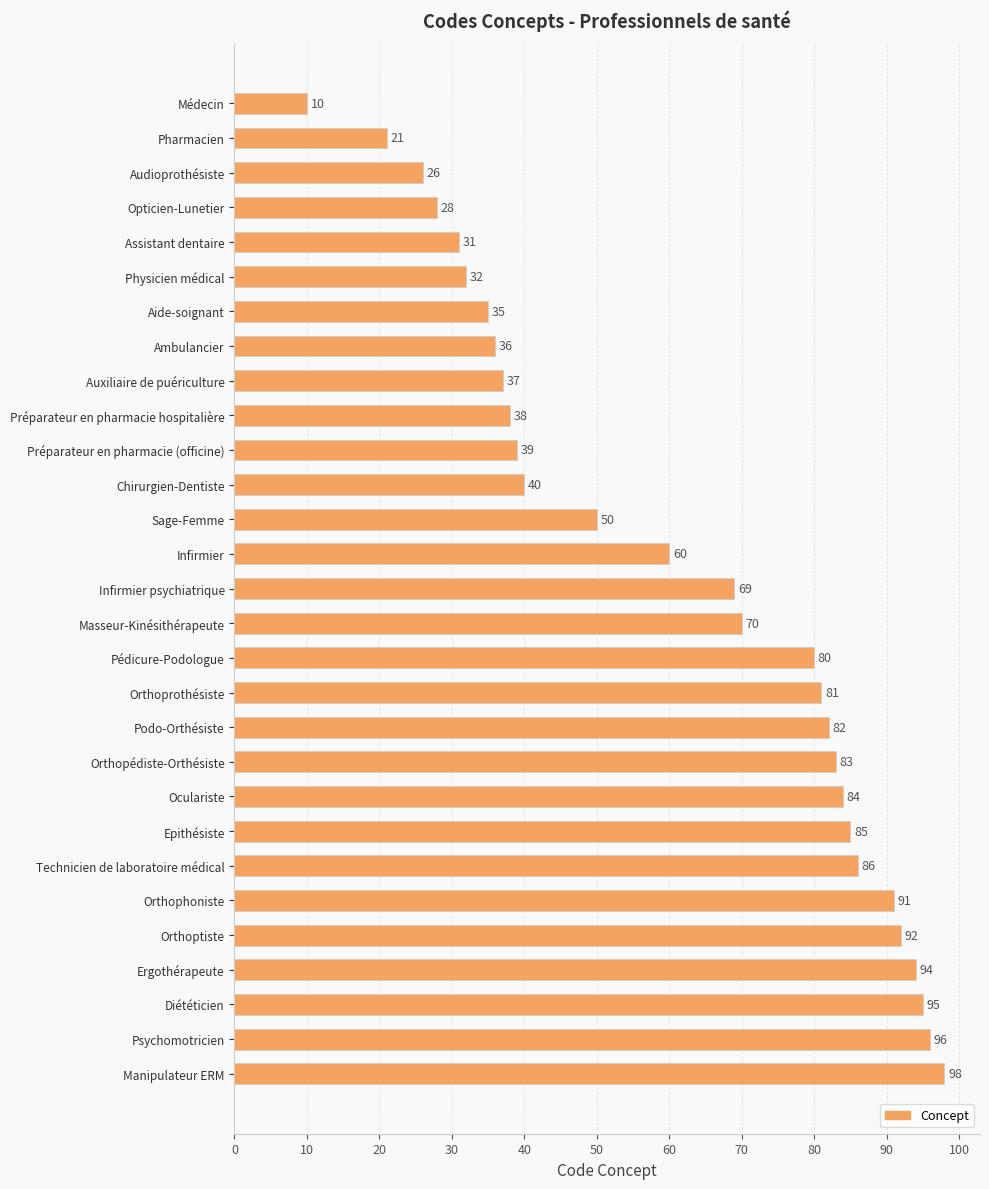

Which label corresponds to the smallest value in the chart?

Médecin